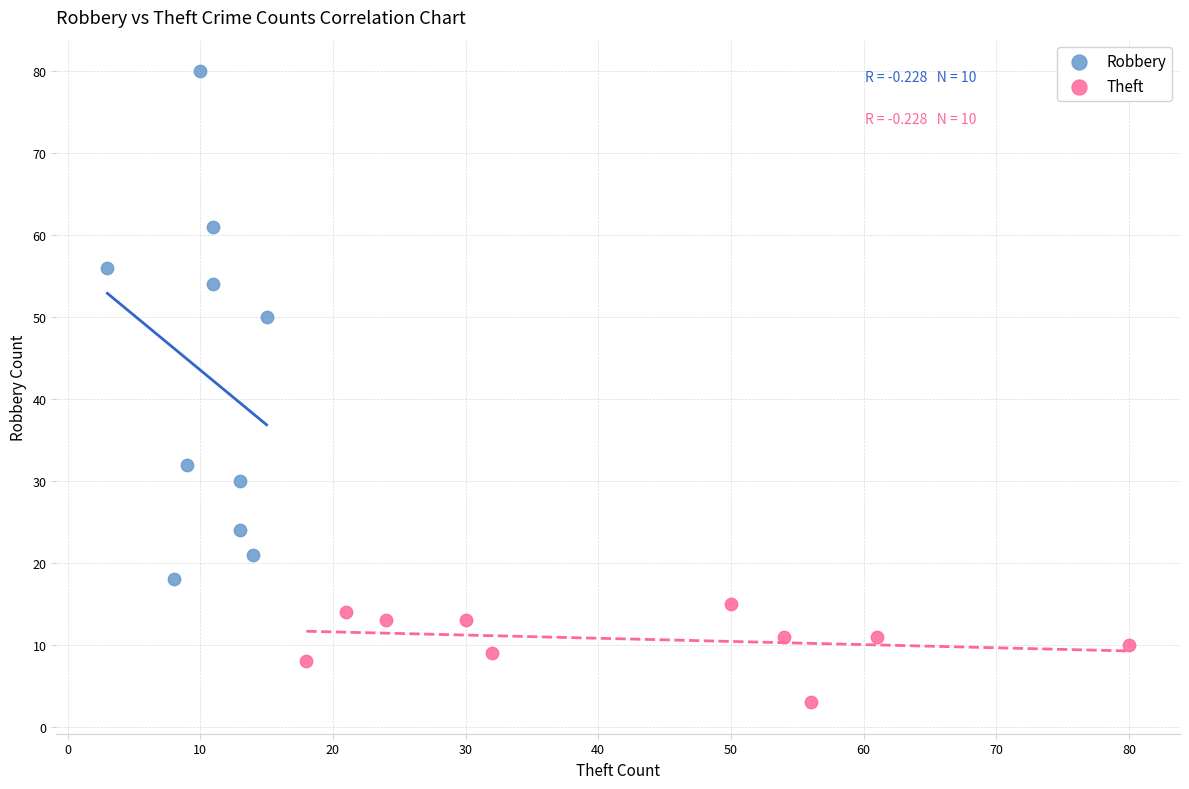

Which series contains the lowest Y value?

Theft